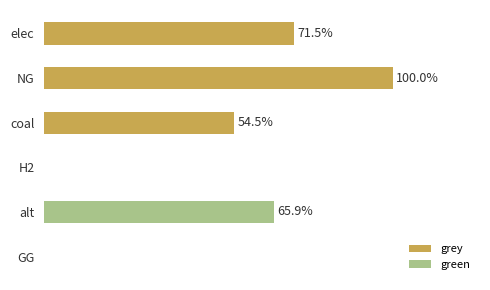

What are all the series names shown in the legend?

grey, green